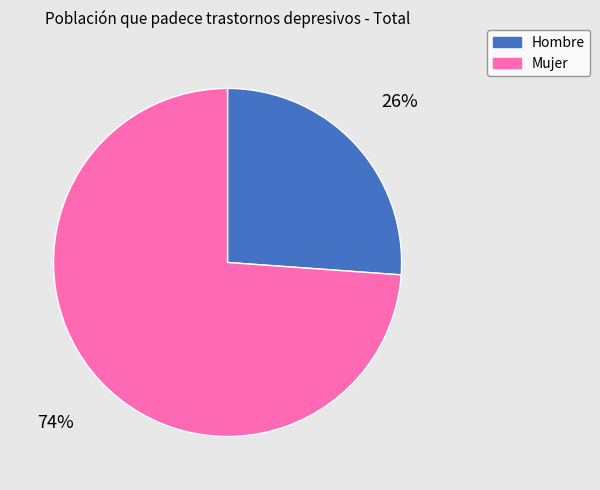

The Mujer slice represents 61% of the pie. True or false?

False